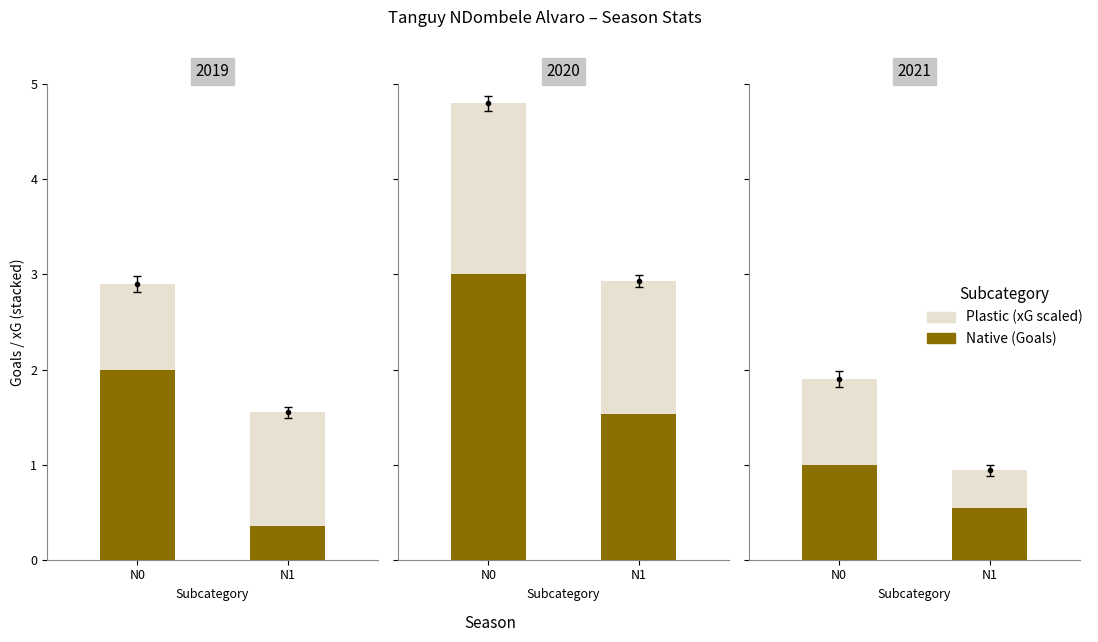

What is the approximate value of Plastic at N0?

0.9